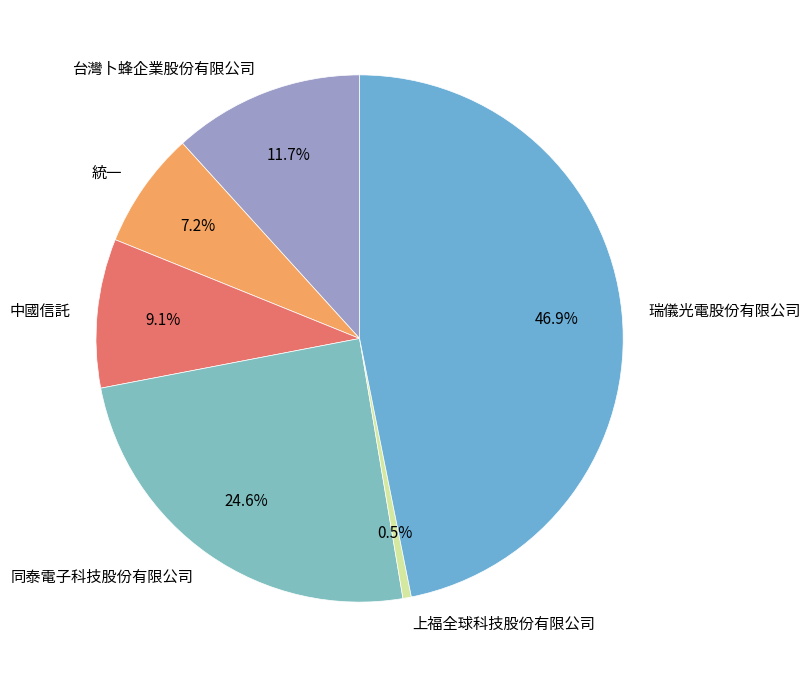

To the nearest percent, what is the difference between the largest and smallest slice percentages?

46%